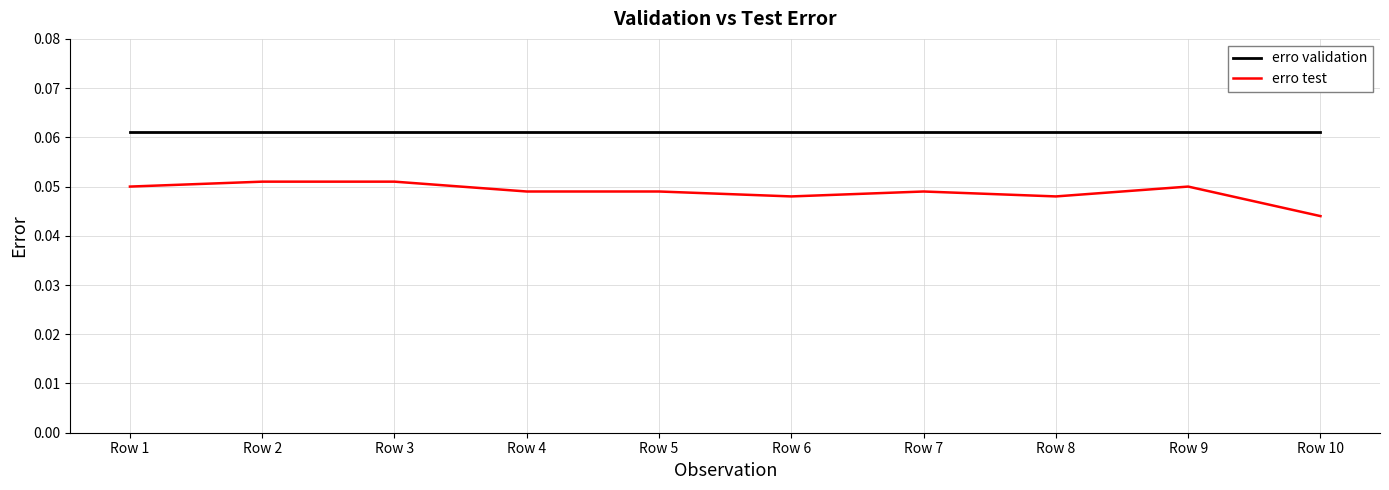

True or false: erro validation and erro test cross at least once.

False